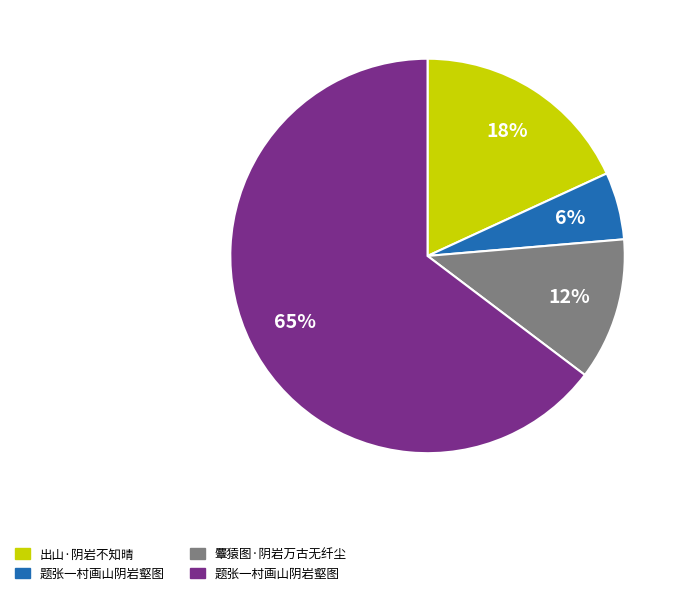

To the nearest percent, what is the average slice percentage?

25%